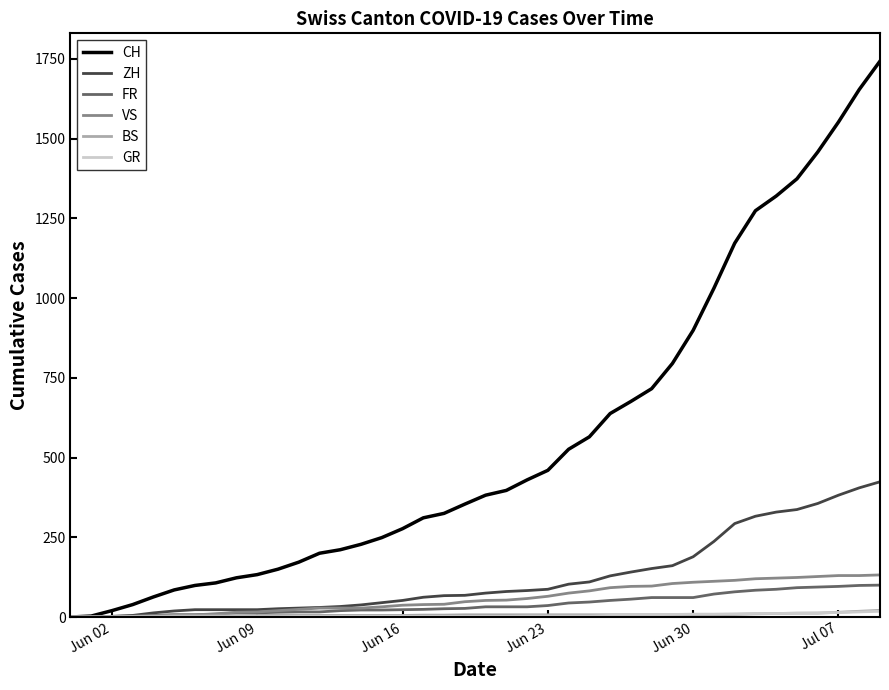

What is the greatest value displayed?

1743